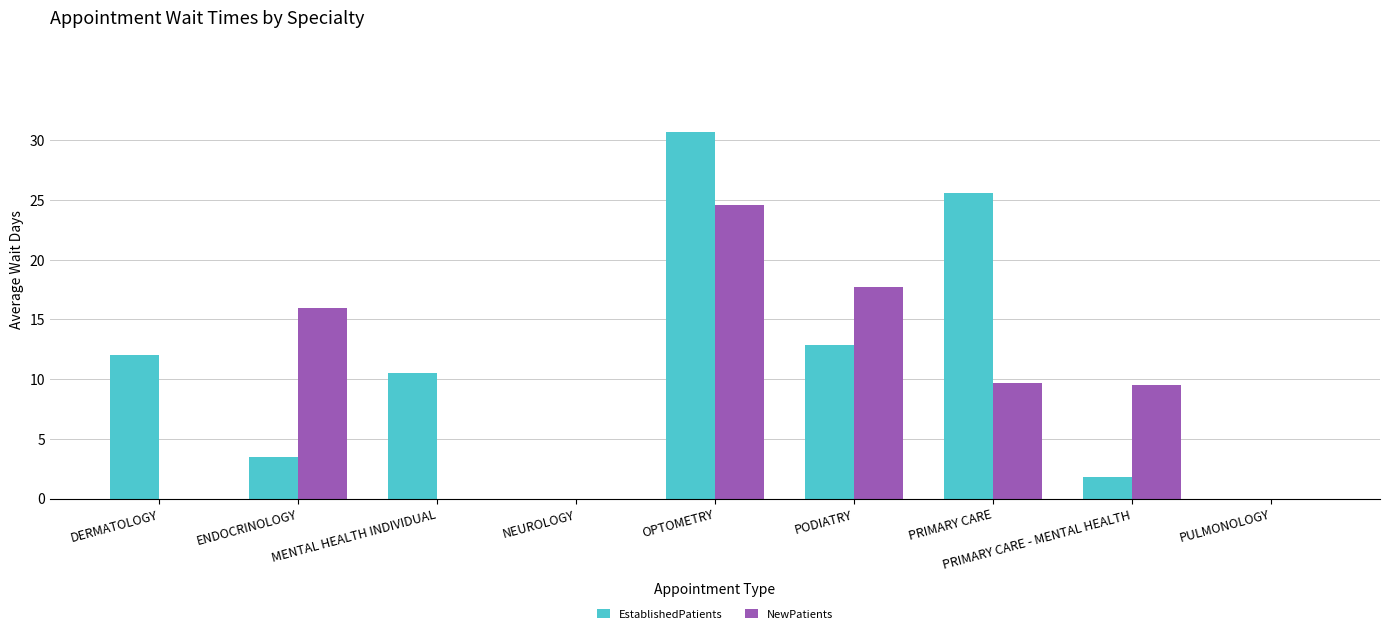

Reading left to right, transcribe all the data shown in this chart.

EstablishedPatients: DERMATOLOGY=12.0	ENDOCRINOLOGY=3.5	MENTAL HEALTH INDIVIDUAL=10.5	NEUROLOGY=0.0	OPTOMETRY=30.7	PODIATRY=12.9	PRIMARY CARE=25.6	PRIMARY CARE - MENTAL HEALTH=1.8	PULMONOLOGY=0.0
NewPatients: DERMATOLOGY=0.0	ENDOCRINOLOGY=16.0	MENTAL HEALTH INDIVIDUAL=0.0	NEUROLOGY=0.0	OPTOMETRY=24.6	PODIATRY=17.7	PRIMARY CARE=9.7	PRIMARY CARE - MENTAL HEALTH=9.5	PULMONOLOGY=0.0